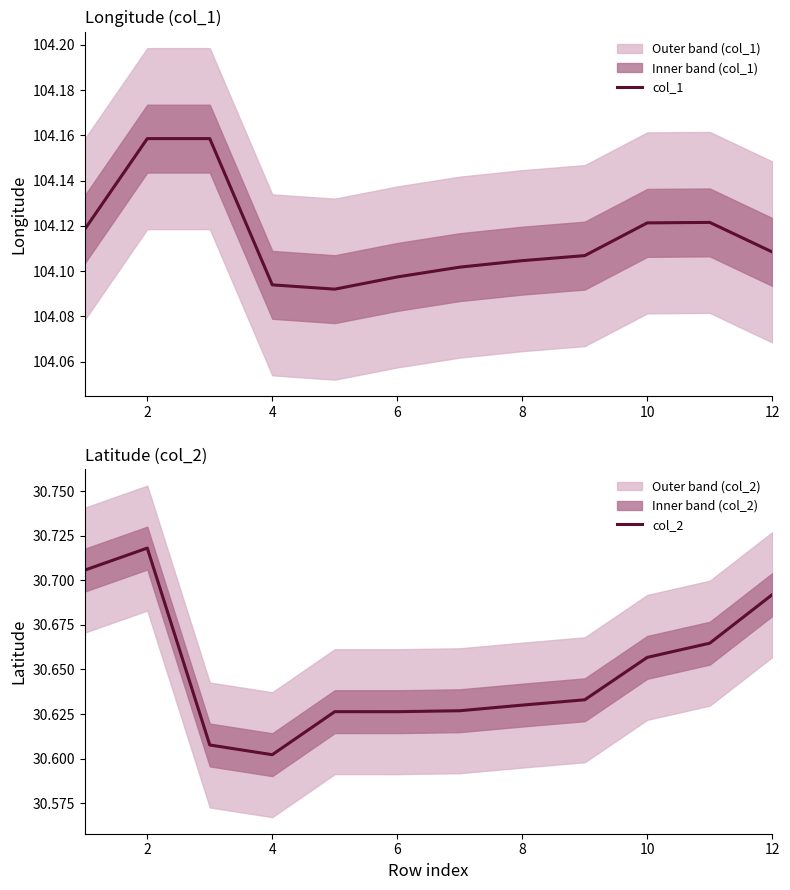

True or false: col_1 has more than 2 interior local peaks.

False